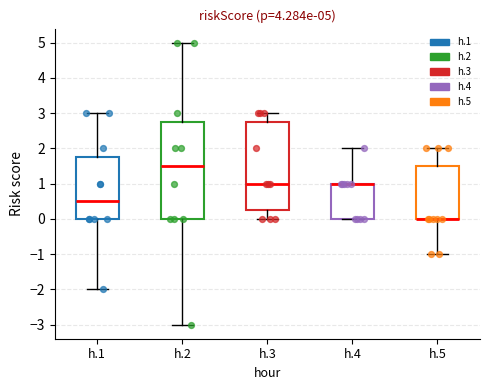

Which box is the tallest, from its lower edge to its upper edge?

h.2